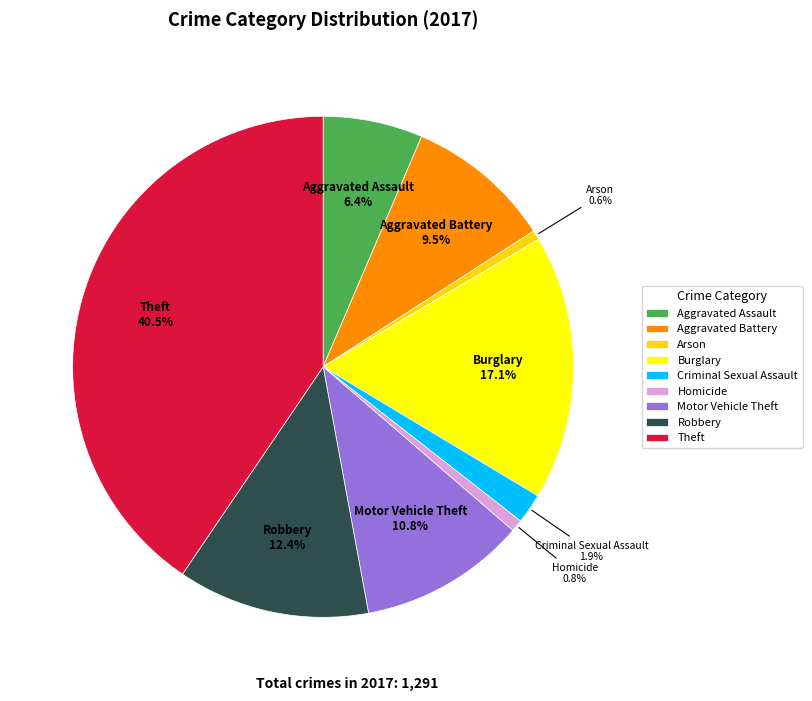

How many slices are in this pie chart?

9